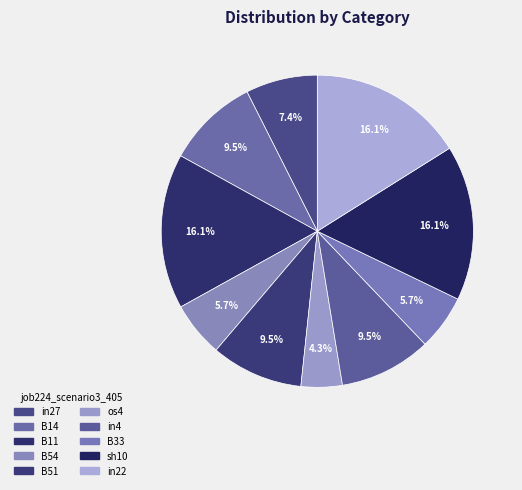

To the nearest percent, what is the average slice percentage?

10%